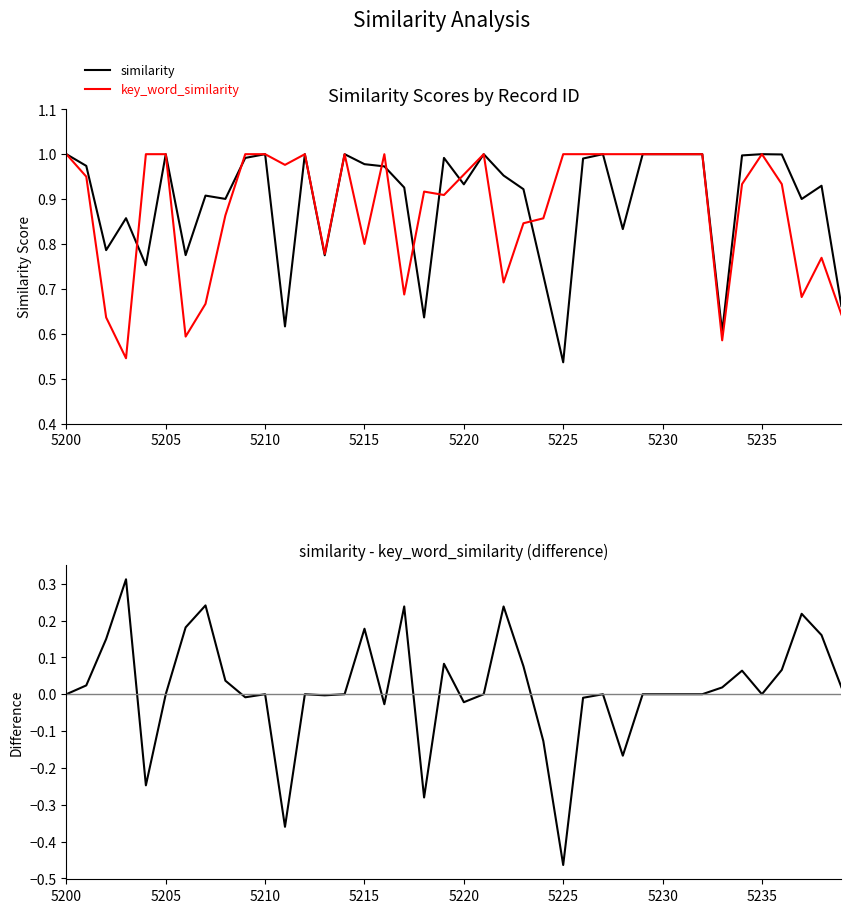

What is the difference between the maximum and minimum values in the key_word_similarity series?

0.5